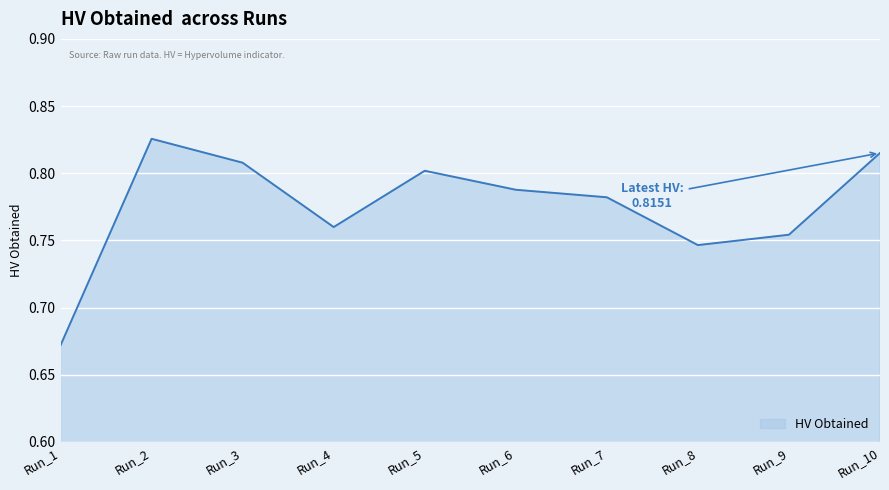

True or false: the data shows 1.2 at Run_3.

False